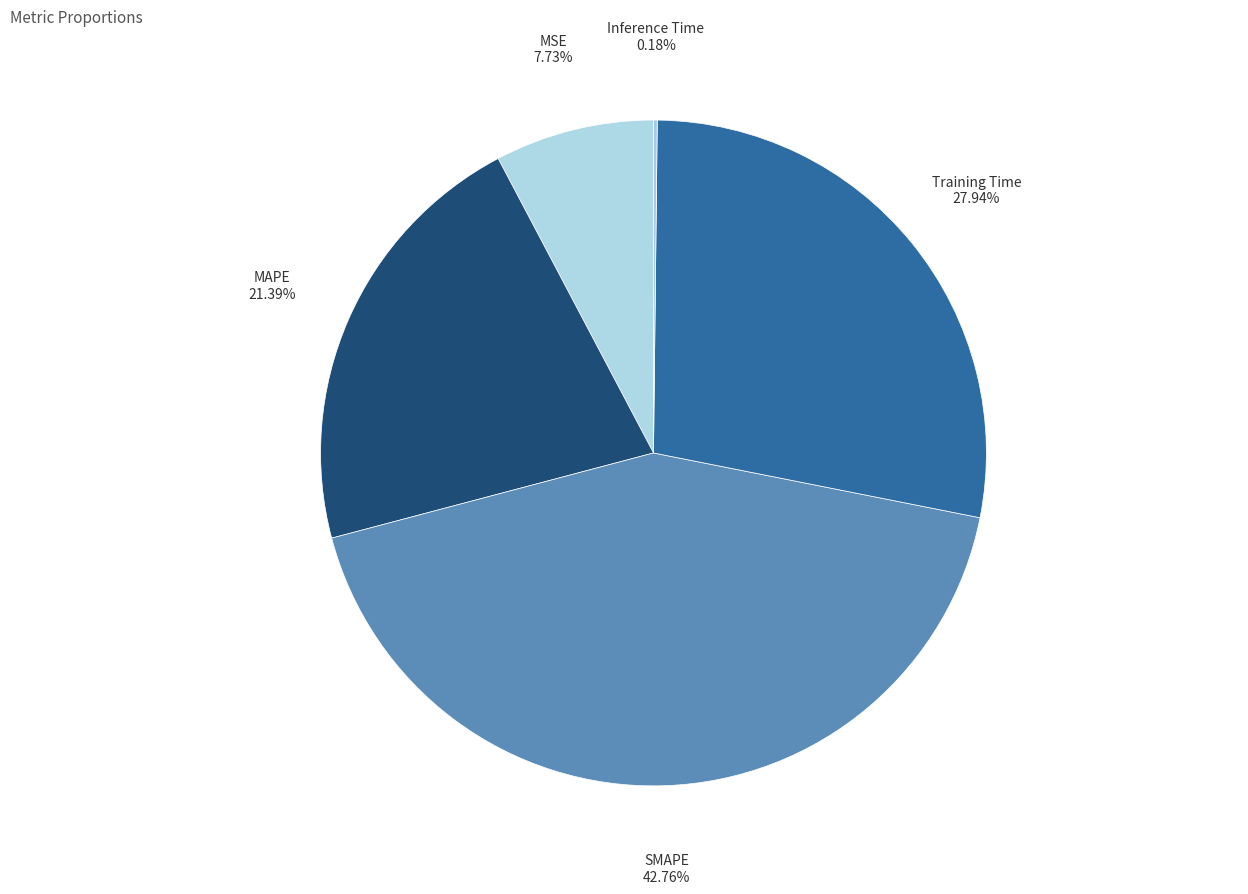

What is the ratio of the value at SMAPE to the value at Training Time?

1.5